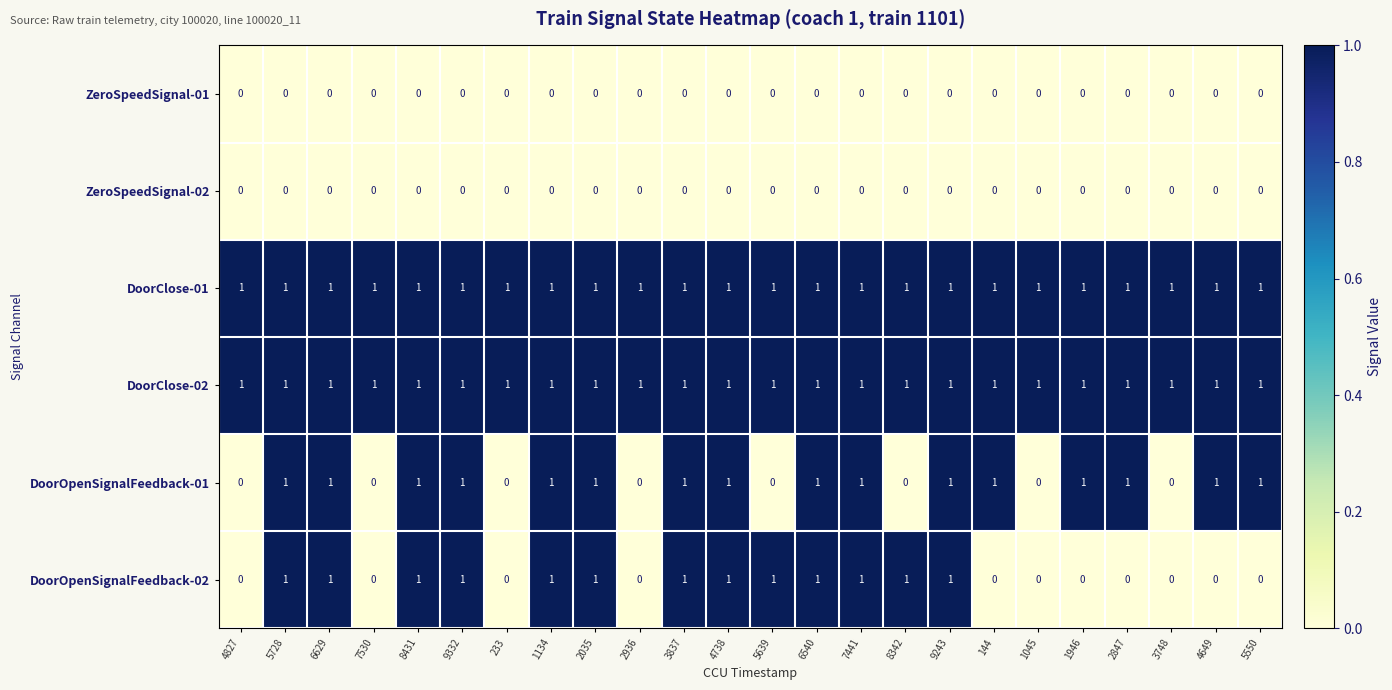

True or false: DoorOpenSignalFeedback-01 has a value of 1 at 4649.

True